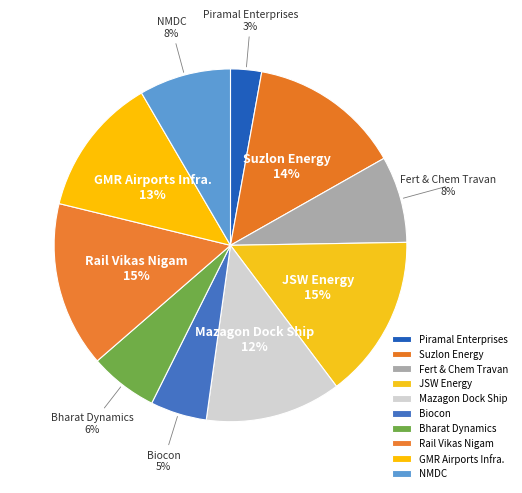

How many slices are in this pie chart?

10